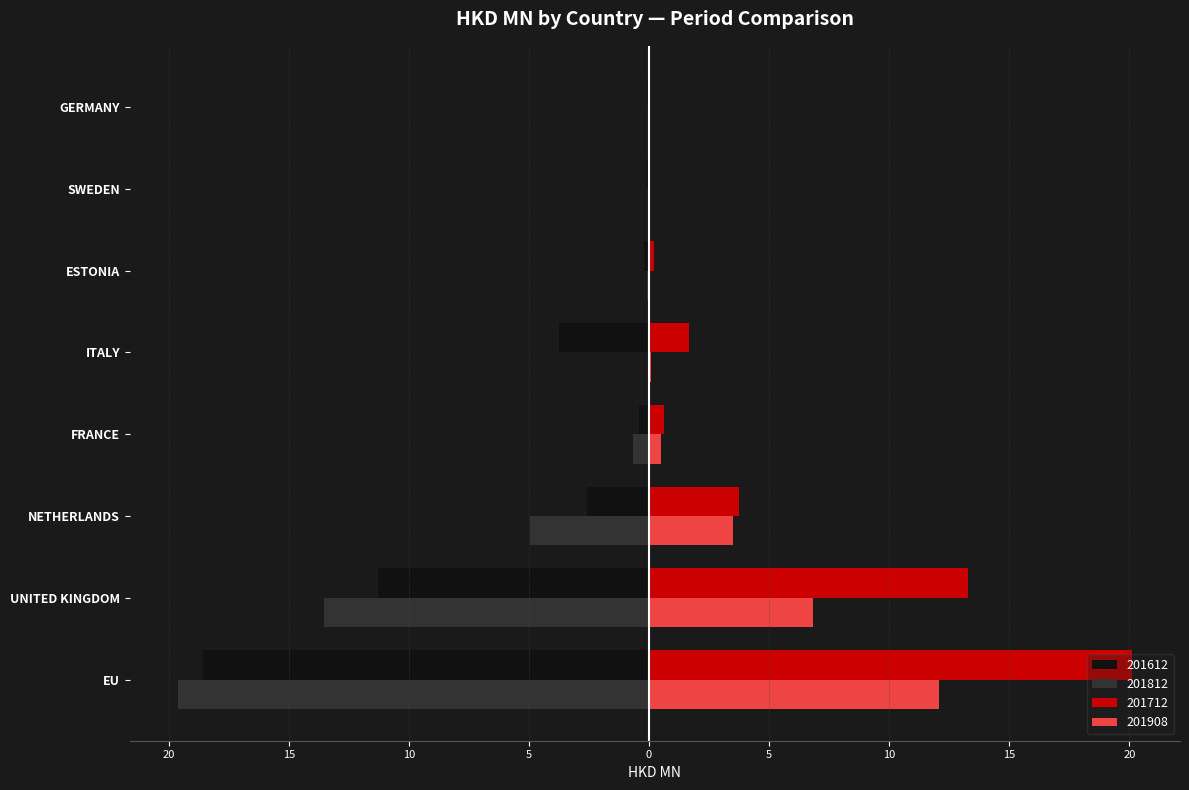

What are all the series names shown in the legend?

201612, 201812, 201712, 201908